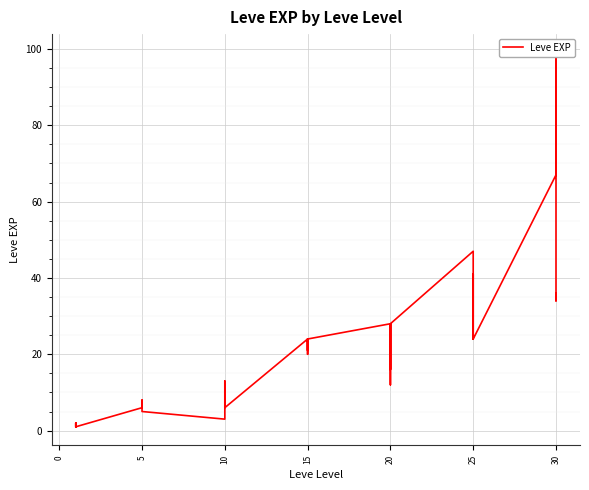

Count the number of data series in this chart.

1